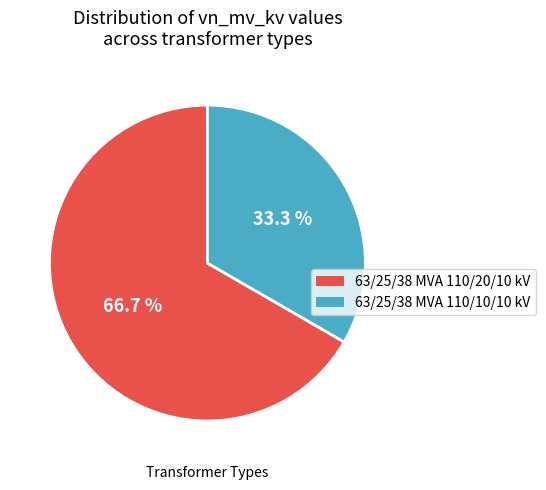

How many segments does this pie chart have?

2